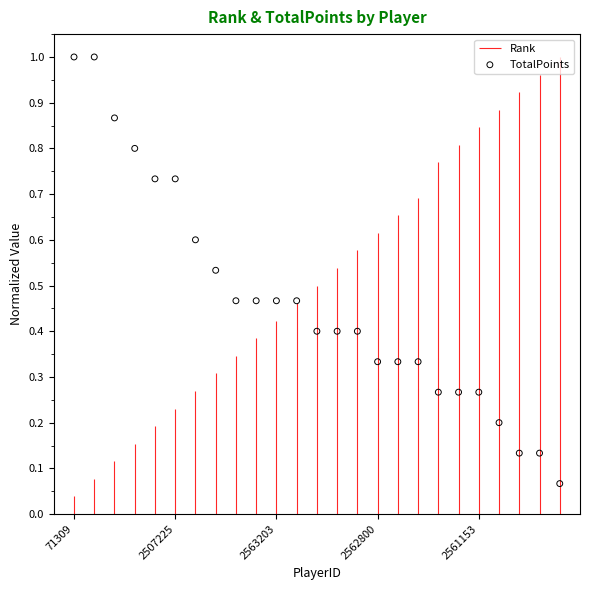

Which has a higher value, 16 or 9?

9